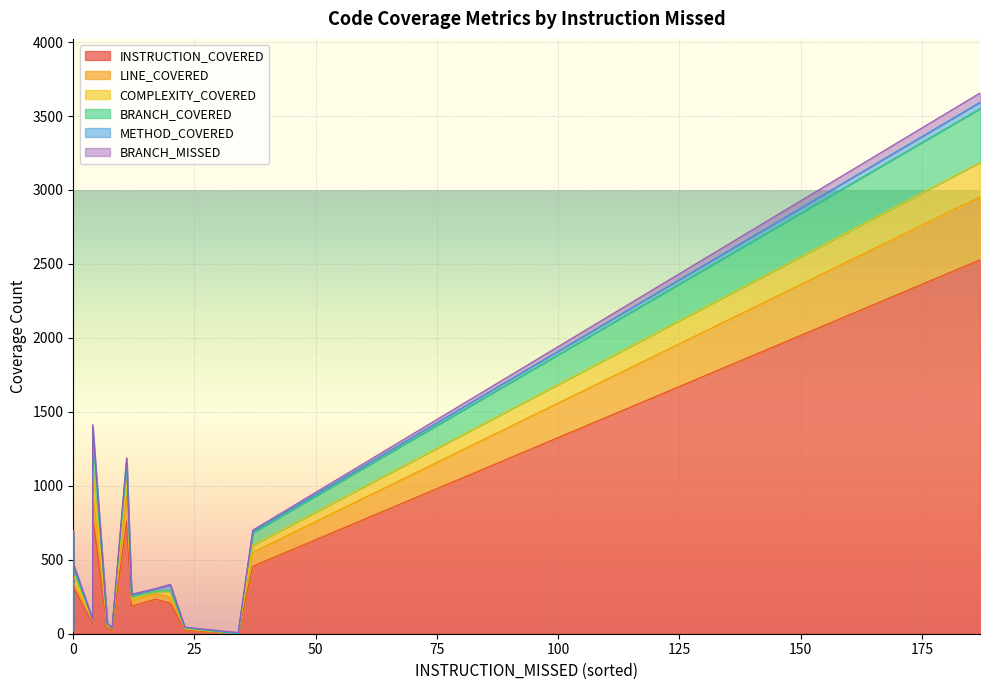

Which series ends up on top after the final intersection of COMPLEXITY_COVERED and BRANCH_MISSED?

COMPLEXITY_COVERED